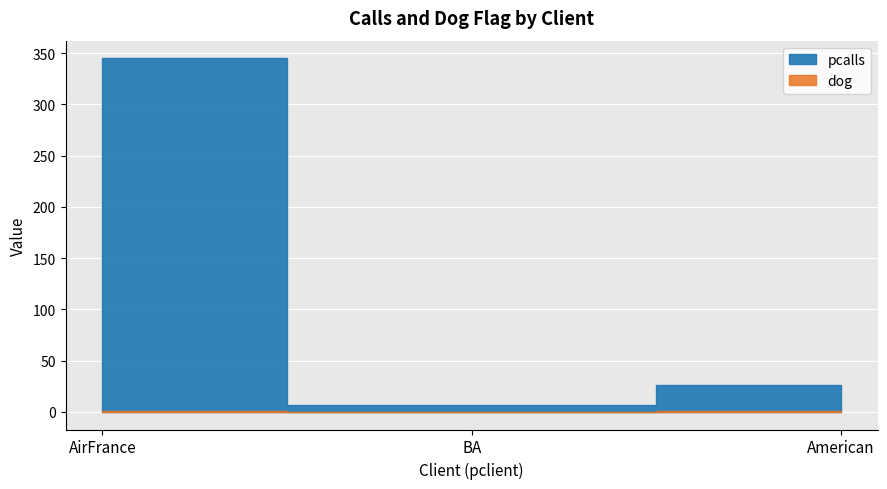

What is the difference between the maximum and second lowest values in the pcalls series?

319